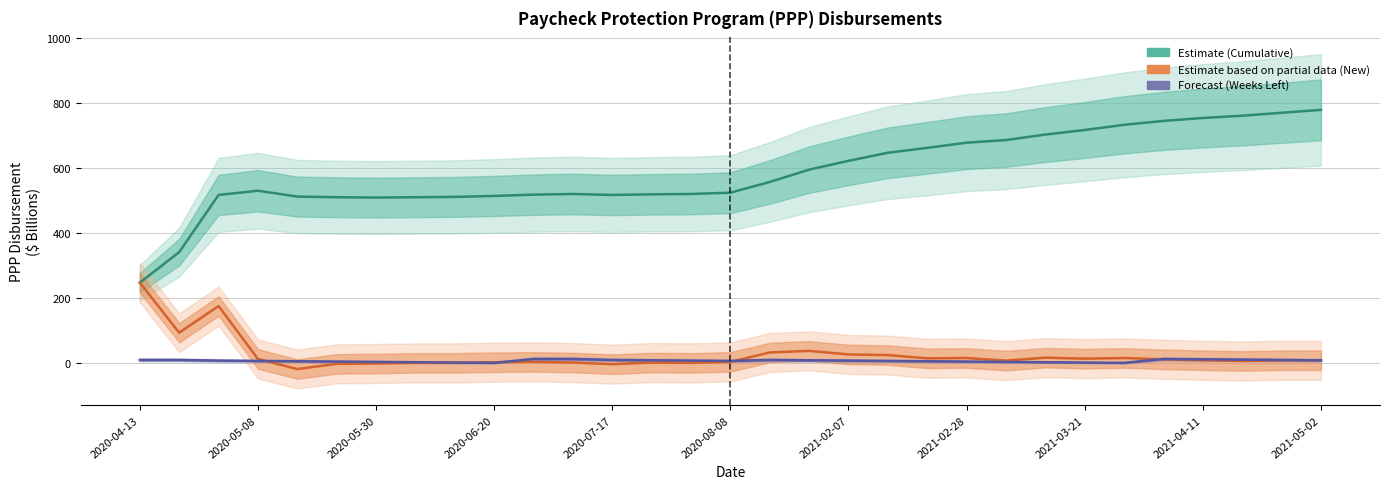

How many interior local peaks does the Weeks Left in Quarter (Forecast) series have?

2